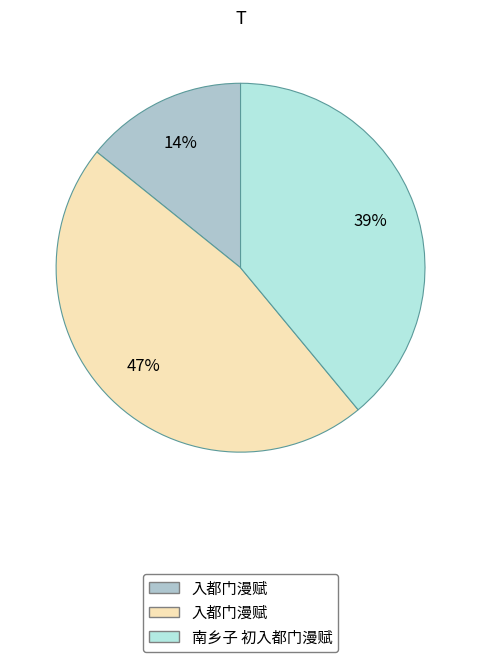

Count the number of slices in the pie.

3